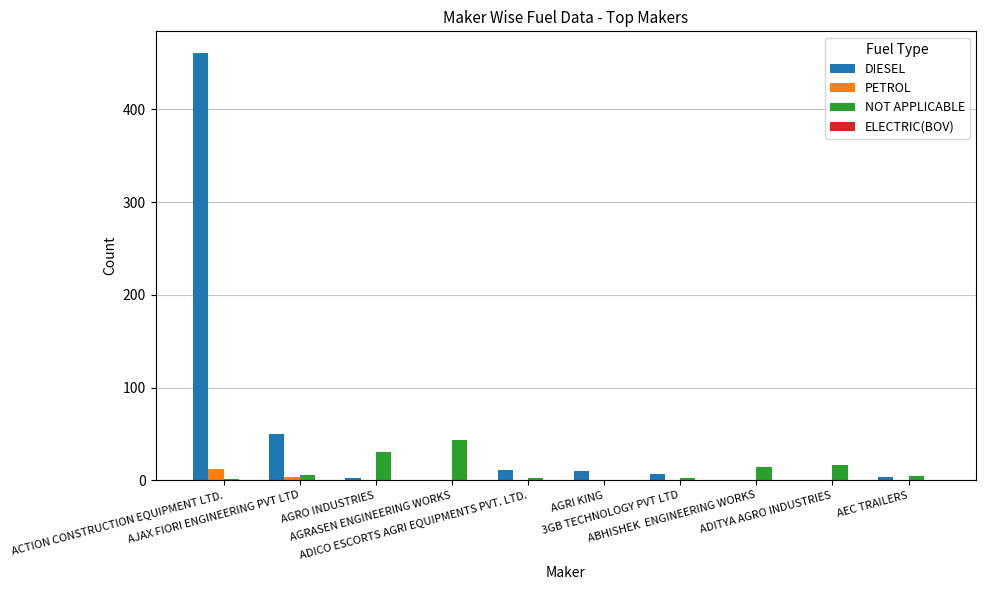

Which category has the highest value in the PETROL series?

ACTION CONSTRUCTION EQUIPMENT LTD.